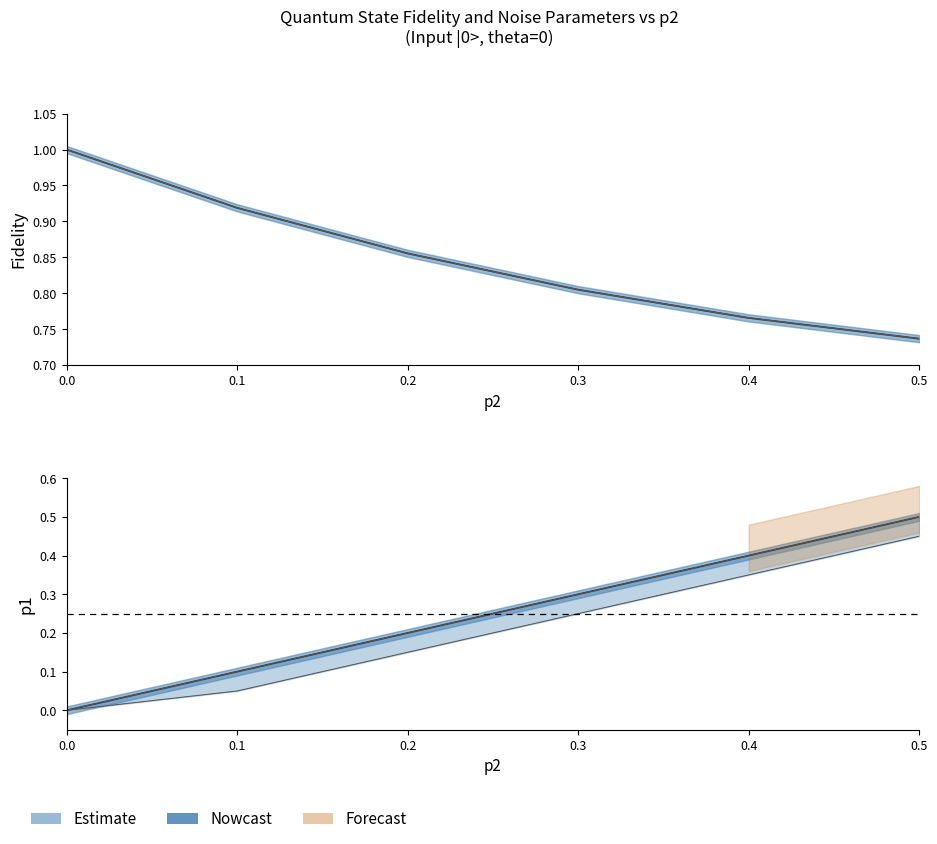

How many p1 values are between 0 and 1?

18